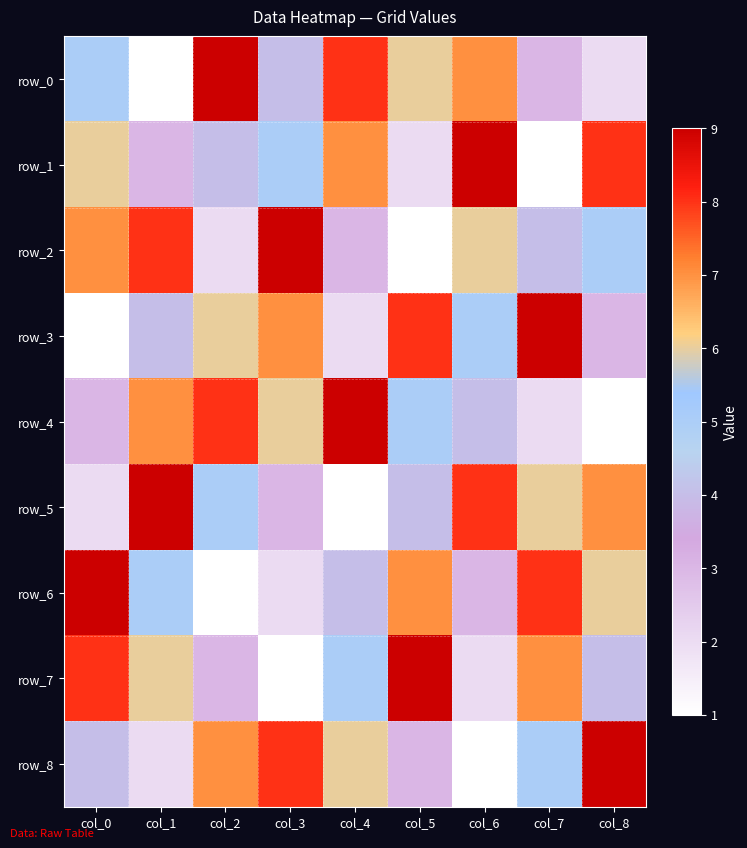

Reading left to right, what are all the values shown in this chart?

row_0: col_0=5	col_1=1	col_2=9	col_3=4	col_4=8	col_5=6	col_6=7	col_7=3	col_8=2
row_1: col_0=6	col_1=3	col_2=4	col_3=5	col_4=7	col_5=2	col_6=9	col_7=1	col_8=8
row_2: col_0=7	col_1=8	col_2=2	col_3=9	col_4=3	col_5=1	col_6=6	col_7=4	col_8=5
row_3: col_0=1	col_1=4	col_2=6	col_3=7	col_4=2	col_5=8	col_6=5	col_7=9	col_8=3
row_4: col_0=3	col_1=7	col_2=8	col_3=6	col_4=9	col_5=5	col_6=4	col_7=2	col_8=1
row_5: col_0=2	col_1=9	col_2=5	col_3=3	col_4=1	col_5=4	col_6=8	col_7=6	col_8=7
row_6: col_0=9	col_1=5	col_2=1	col_3=2	col_4=4	col_5=7	col_6=3	col_7=8	col_8=6
row_7: col_0=8	col_1=6	col_2=3	col_3=1	col_4=5	col_5=9	col_6=2	col_7=7	col_8=4
row_8: col_0=4	col_1=2	col_2=7	col_3=8	col_4=6	col_5=3	col_6=1	col_7=5	col_8=9